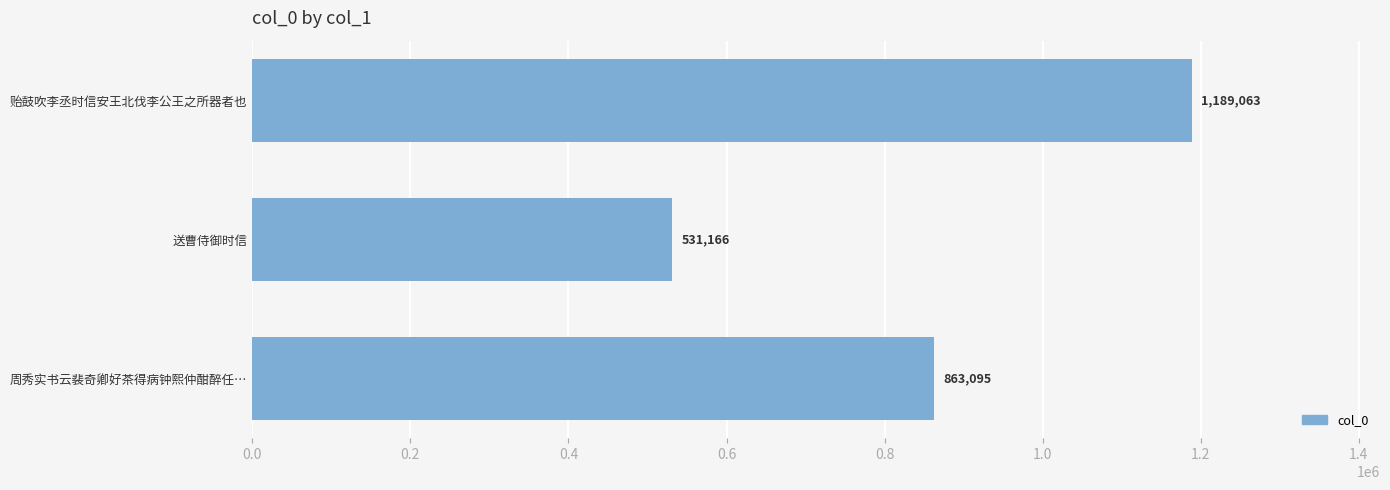

Approximately how many times larger is the value at 贻鼓吹李丞时信安王北伐李公王之所器者也 compared to 周秀实书云裴奇卿好茶得病钟熙仲酣醉任…?

1.4